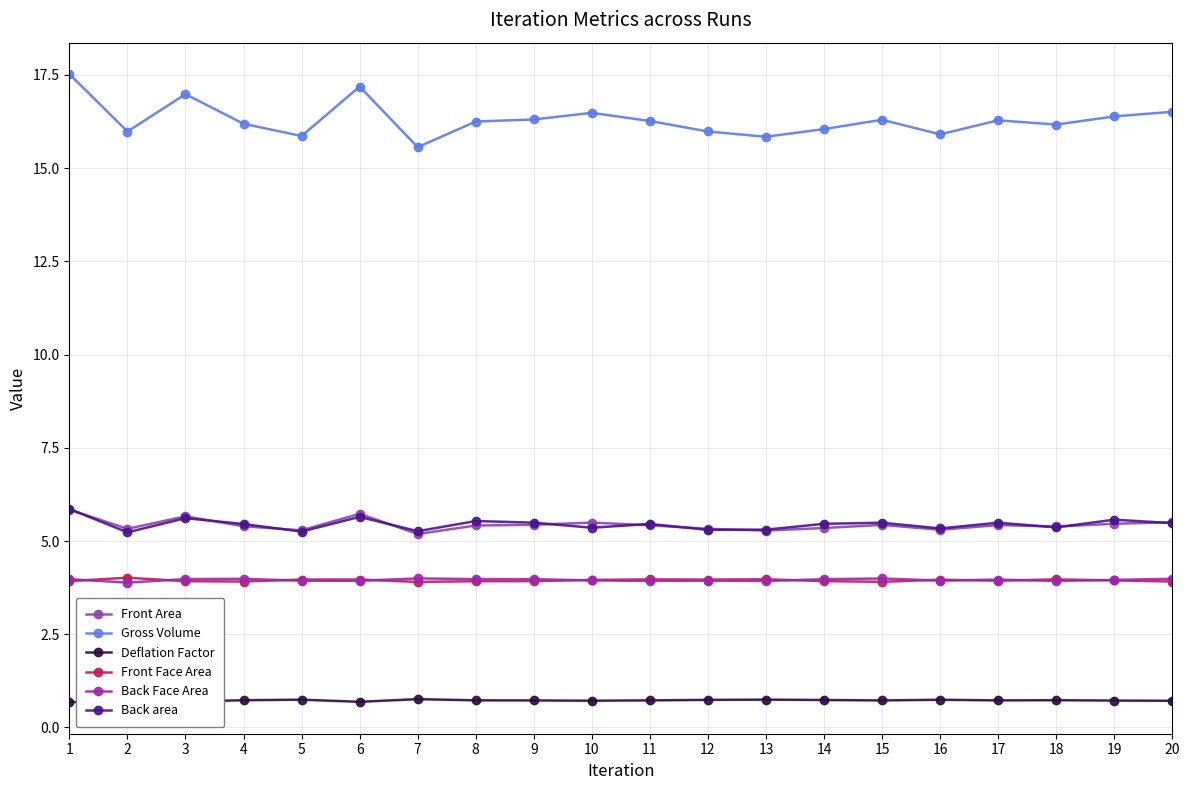

What are all the series names shown in the legend?

Front Area, Gross Volume, Deflation Factor, Front Face Area, Back Face Area, Back area